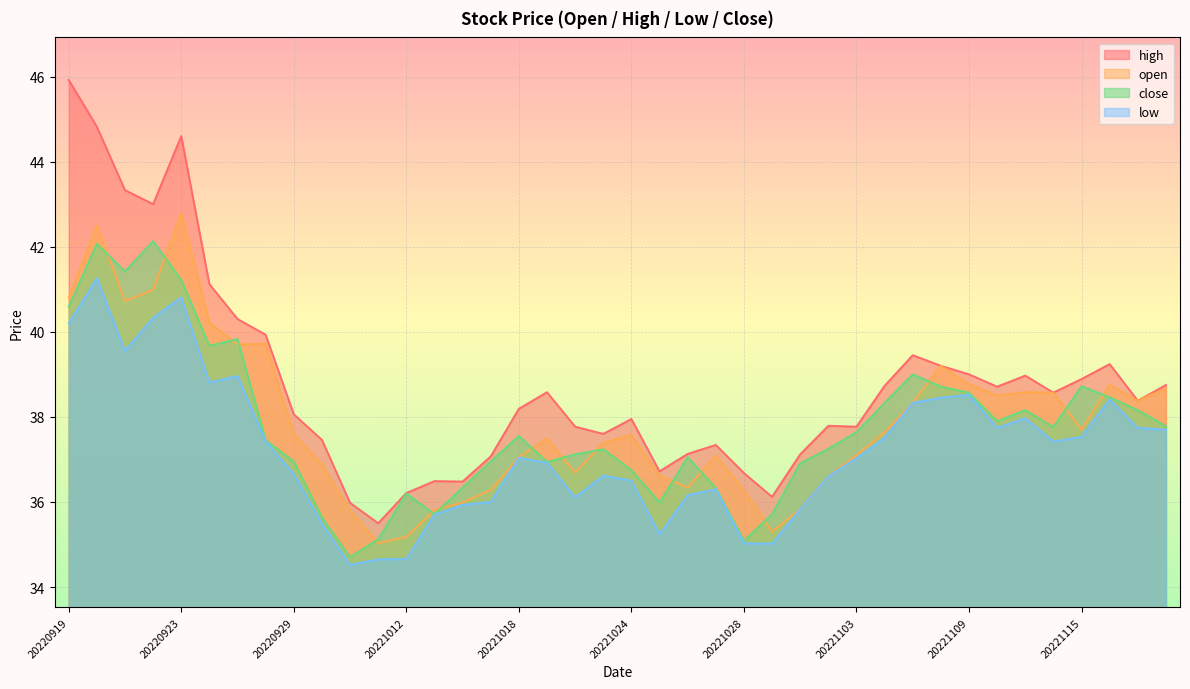

What is the smallest value displayed?

34.5